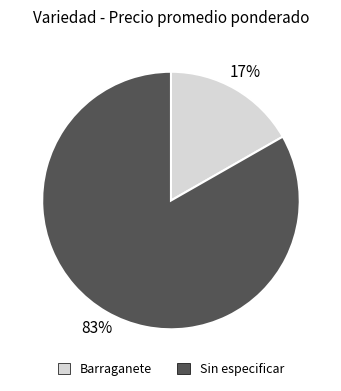

Does any single category account for the majority?

Yes